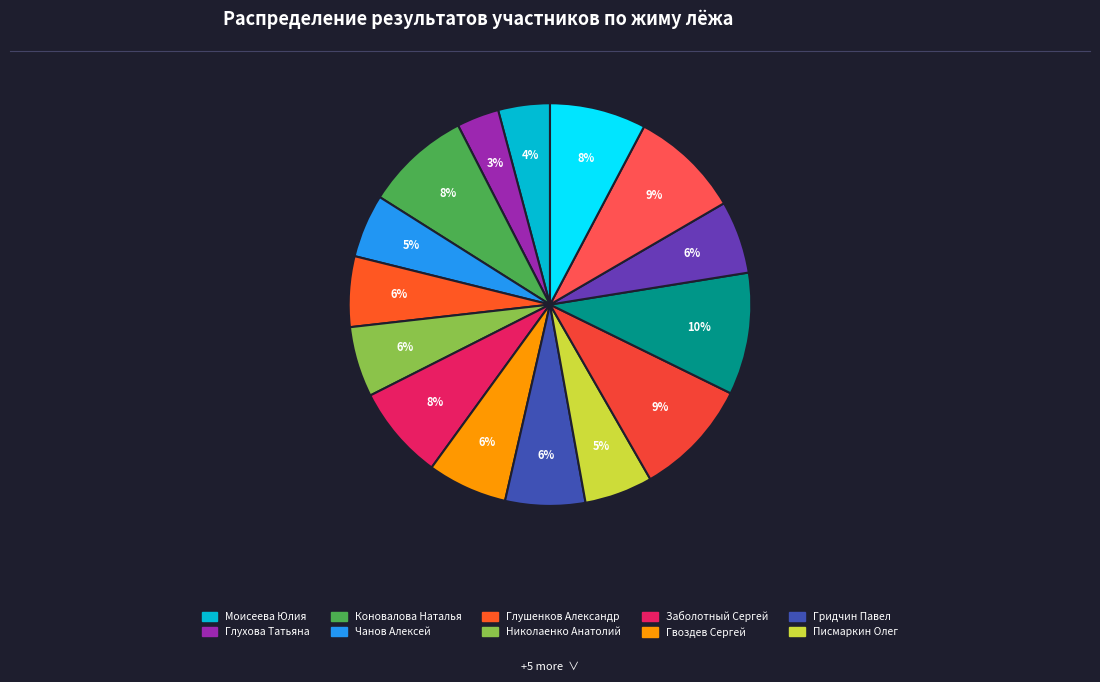

Is there any slice that represents more than half of the pie?

No